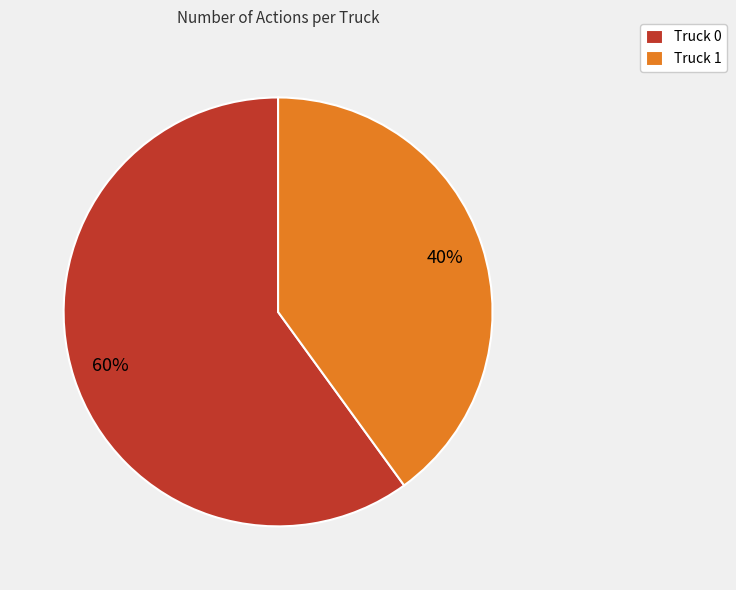

True or false: Truck 1 accounts for 55% of the total.

False